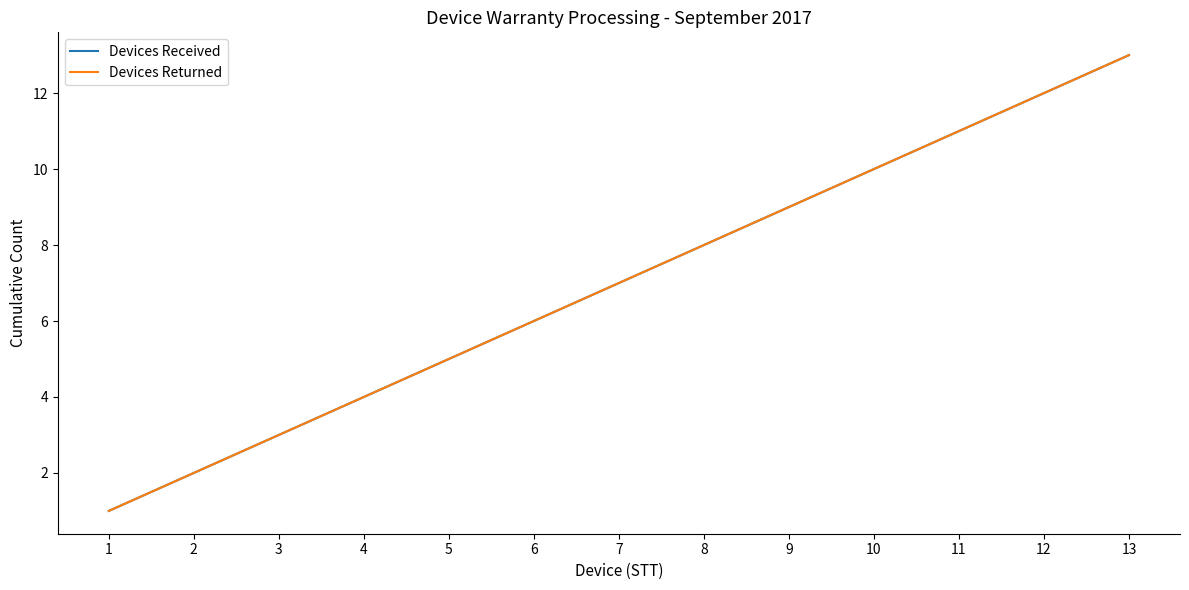

Is this an area chart (filled region under the line)?

No